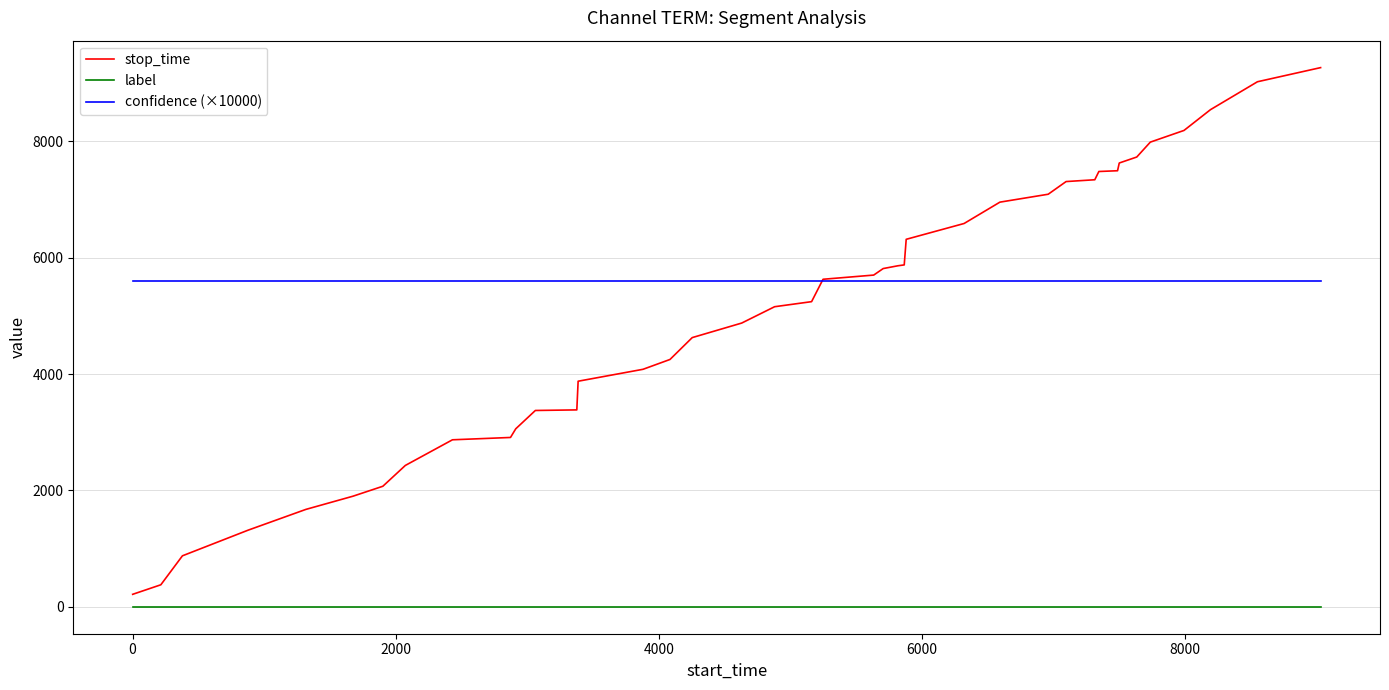

Which series has the largest total across all categories?

confidence (×10000)